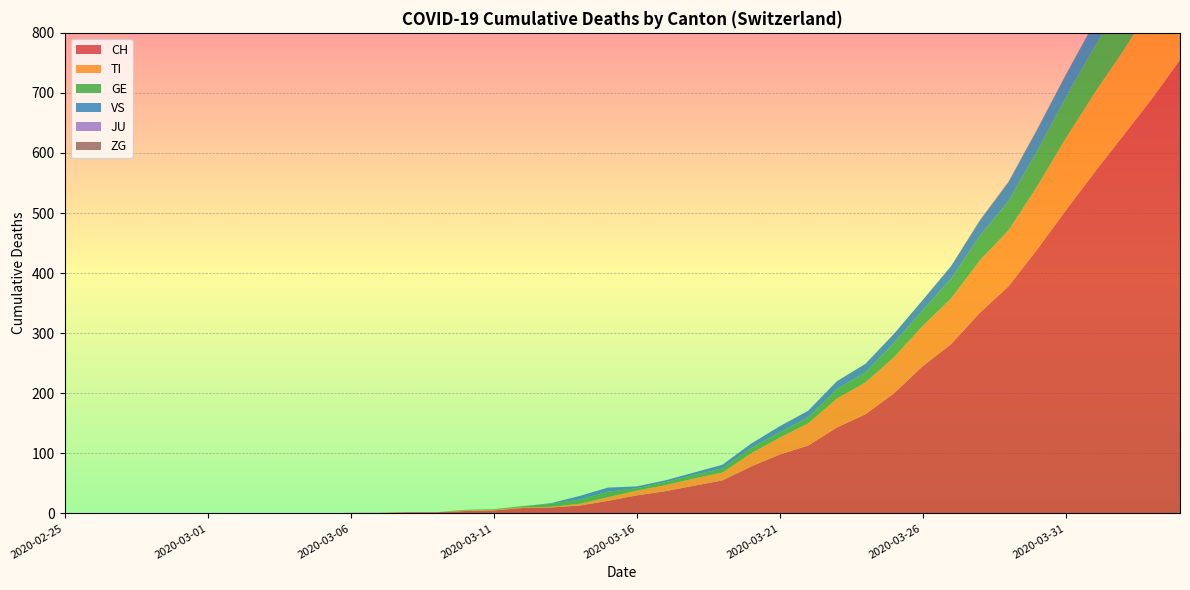

Reading left to right, what are all the values shown in this chart?

CH: 2020-02-25=0	2020-02-26=0	2020-02-27=0	2020-02-28=0	2020-02-29=0	2020-03-01=0	2020-03-02=0	2020-03-03=0	2020-03-04=0	2020-03-05=0	2020-03-06=1	2020-03-07=1	2020-03-08=2	2020-03-09=2	2020-03-10=4	2020-03-11=5	2020-03-12=9	2020-03-13=10	2020-03-14=13	2020-03-15=21	2020-03-16=30	2020-03-17=37	2020-03-18=46	2020-03-19=55	2020-03-20=78	2020-03-21=98	2020-03-22=113	2020-03-23=143	2020-03-24=165	2020-03-25=200	2020-03-26=245	2020-03-27=282	2020-03-28=334	2020-03-29=378	2020-03-30=439	2020-03-31=504	2020-04-01=567	2020-04-02=628	2020-04-03=689	2020-04-04=755
TI: 2020-02-25=0	2020-02-26=0	2020-02-27=0	2020-02-28=0	2020-02-29=0	2020-03-01=0	2020-03-02=0	2020-03-03=0	2020-03-04=0	2020-03-05=0	2020-03-06=0	2020-03-07=0	2020-03-08=0	2020-03-09=0	2020-03-10=1	2020-03-11=1	2020-03-12=1	2020-03-13=1	2020-03-14=3	2020-03-15=6	2020-03-16=8	2020-03-17=10	2020-03-18=12	2020-03-19=13	2020-03-20=22	2020-03-21=28	2020-03-22=37	2020-03-23=48	2020-03-24=53	2020-03-25=60	2020-03-26=67	2020-03-27=76	2020-03-28=87	2020-03-29=93	2020-03-30=105	2020-03-31=120	2020-04-01=132	2020-04-02=141	2020-04-03=155	2020-04-04=165
GE: 2020-02-25=0	2020-02-26=0	2020-02-27=0	2020-02-28=0	2020-02-29=0	2020-03-01=0	2020-03-02=0	2020-03-03=0	2020-03-04=0	2020-03-05=0	2020-03-06=0	2020-03-07=0	2020-03-08=0	2020-03-09=0	2020-03-10=1	2020-03-11=1	2020-03-12=2	2020-03-13=5	2020-03-14=7	2020-03-15=9	2020-03-16=4	2020-03-17=5	2020-03-18=6	2020-03-19=7	2020-03-20=9	2020-03-21=9	2020-03-22=10	2020-03-23=16	2020-03-24=17	2020-03-25=24	2020-03-26=26	2020-03-27=33	2020-03-28=41	2020-03-29=49	2020-03-30=59	2020-03-31=68	2020-04-01=77	2020-04-02=85	2020-04-03=92	2020-04-04=106
VS: 2020-02-25=0	2020-02-26=0	2020-02-27=0	2020-02-28=0	2020-02-29=0	2020-03-01=0	2020-03-02=0	2020-03-03=0	2020-03-04=0	2020-03-05=0	2020-03-06=0	2020-03-07=0	2020-03-08=0	2020-03-09=0	2020-03-10=0	2020-03-11=0	2020-03-12=0	2020-03-13=1	2020-03-14=6	2020-03-15=7	2020-03-16=3	2020-03-17=3	2020-03-18=4	2020-03-19=6	2020-03-20=7	2020-03-21=10	2020-03-22=11	2020-03-23=13	2020-03-24=14	2020-03-25=15	2020-03-26=17	2020-03-27=21	2020-03-28=25	2020-03-29=31	2020-03-30=35	2020-03-31=37	2020-04-01=40	2020-04-02=47	2020-04-03=51	2020-04-04=53
JU: 2020-02-25=0	2020-02-26=0	2020-02-27=0	2020-02-28=0	2020-02-29=0	2020-03-01=0	2020-03-02=0	2020-03-03=0	2020-03-04=0	2020-03-05=0	2020-03-06=0	2020-03-07=0	2020-03-08=0	2020-03-09=0	2020-03-10=0	2020-03-11=0	2020-03-12=0	2020-03-13=0	2020-03-14=0	2020-03-15=0	2020-03-16=0	2020-03-17=0	2020-03-18=0	2020-03-19=0	2020-03-20=0	2020-03-21=0	2020-03-22=0	2020-03-23=0	2020-03-24=0	2020-03-25=0	2020-03-26=0	2020-03-27=0	2020-03-28=0	2020-03-29=0	2020-03-30=0	2020-03-31=0	2020-04-01=0	2020-04-02=0	2020-04-03=0	2020-04-04=0
ZG: 2020-02-25=0	2020-02-26=0	2020-02-27=0	2020-02-28=0	2020-02-29=0	2020-03-01=0	2020-03-02=0	2020-03-03=0	2020-03-04=0	2020-03-05=0	2020-03-06=0	2020-03-07=0	2020-03-08=0	2020-03-09=0	2020-03-10=0	2020-03-11=0	2020-03-12=0	2020-03-13=0	2020-03-14=0	2020-03-15=0	2020-03-16=0	2020-03-17=0	2020-03-18=0	2020-03-19=0	2020-03-20=0	2020-03-21=0	2020-03-22=0	2020-03-23=0	2020-03-24=0	2020-03-25=0	2020-03-26=0	2020-03-27=0	2020-03-28=1	2020-03-29=1	2020-03-30=1	2020-03-31=1	2020-04-01=1	2020-04-02=1	2020-04-03=1	2020-04-04=2